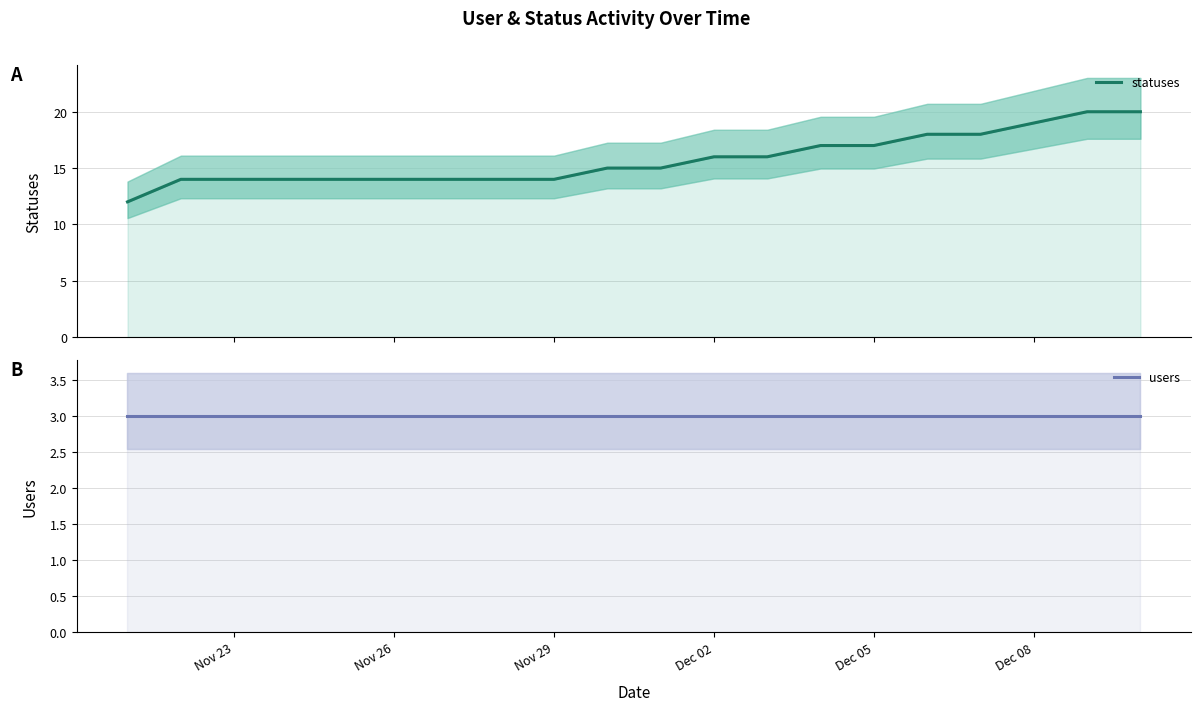

How many statuses values are between 14 and 18?

16